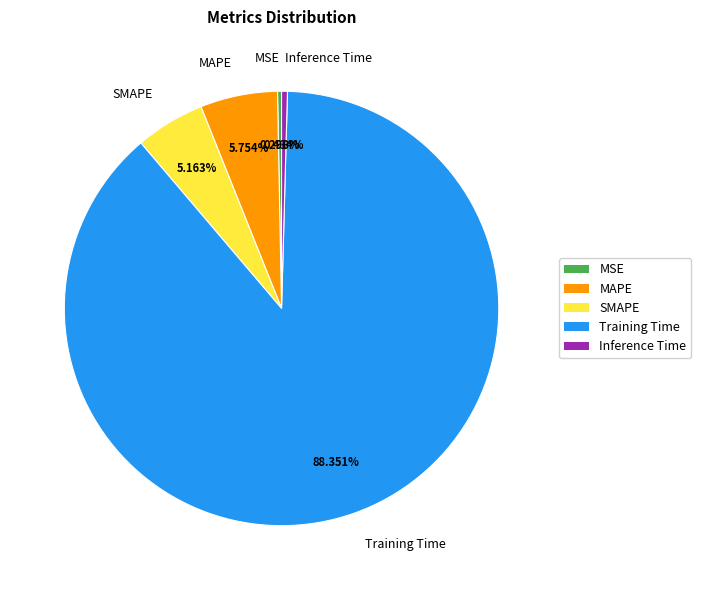

What is the majority slice?

Training Time